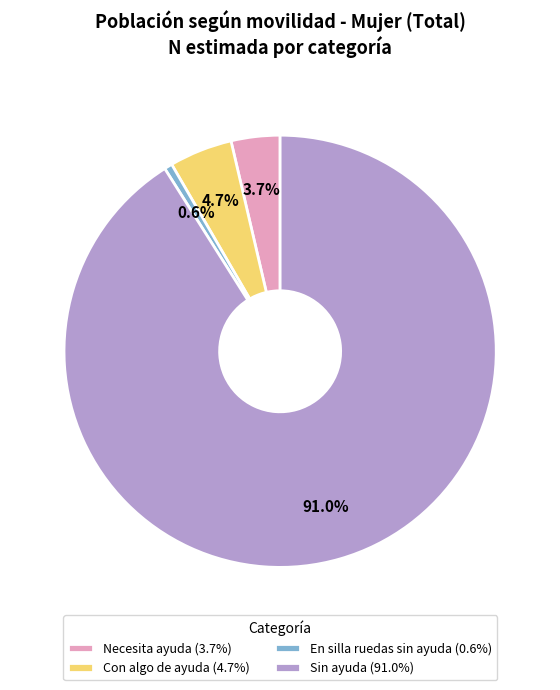

Is the sum of Sin ayuda and Necesita ayuda greater than half?

Yes